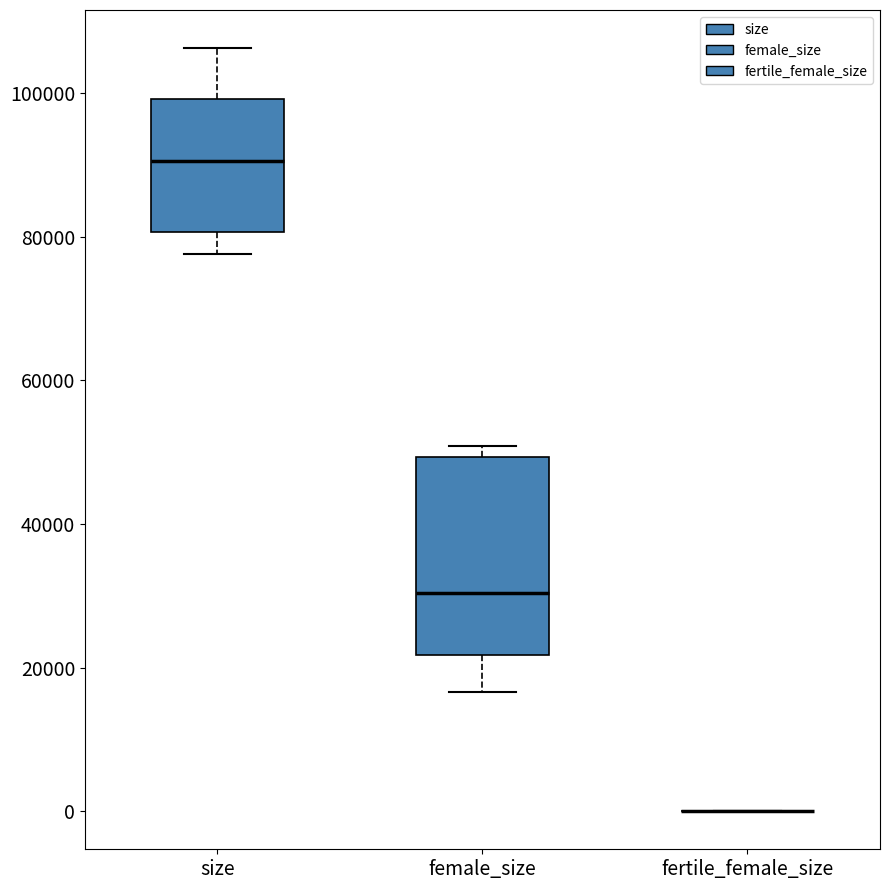

Reading left to right, transcribe this box plot: for each box, give where its median line is, the range the box spans, and where its two whiskers end, as read against the y-axis. The values are not printed on the chart, so give them approximately, as read against the axis.

size: median 90000, box 80000 to 100000, whiskers 78000 to 106000
female_size: median 30000, box 22000 to 50000, whiskers 16000 to 50000 (just above the box's upper edge)
fertile_female_size: box collapsed to a line at 0, whiskers 0 to 0